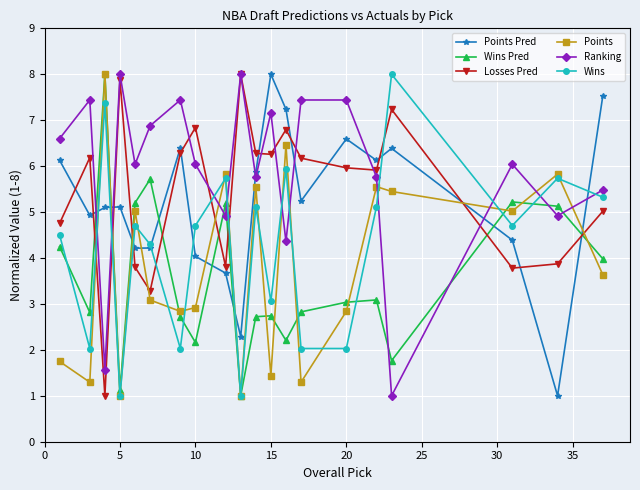

What is the maximum value shown in the chart?

8.0